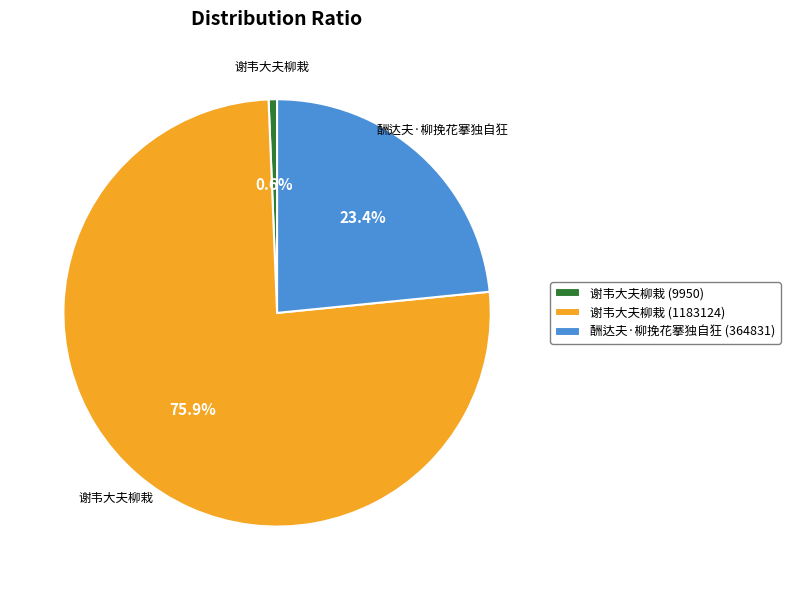

Does any single category account for the majority?

Yes